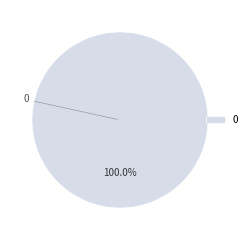

Does any single category account for the majority?

Yes